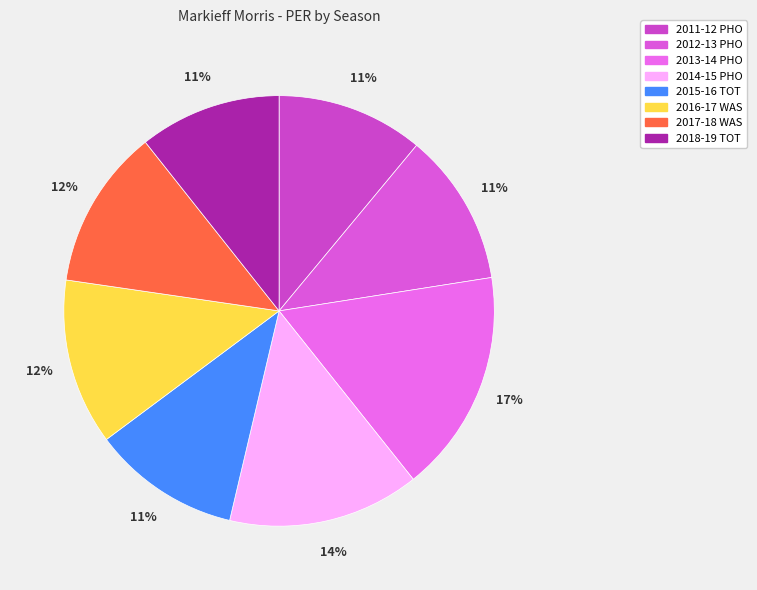

What percentage is the 2017-18 WAS slice, to the nearest percent?

12%